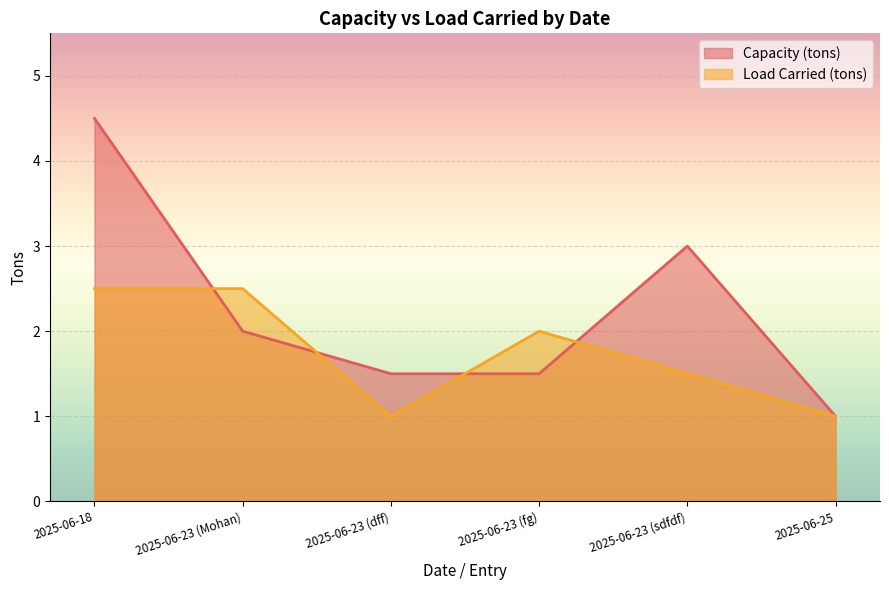

Which series changed the most between 2025-06-23 (dff) and 2025-06-25?

Capacity (tons)